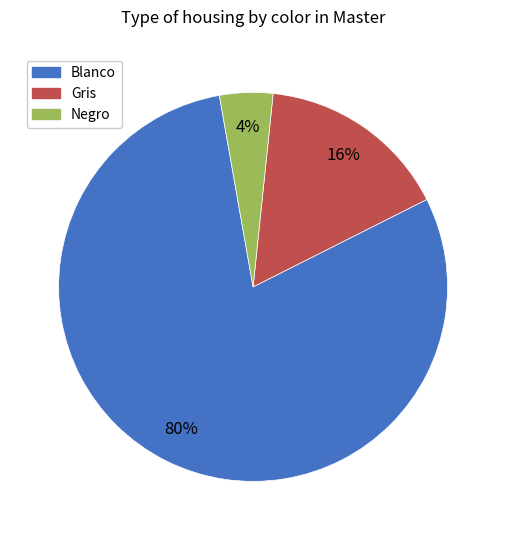

Rank the categories by value from highest to lowest.

Blanco, Gris, Negro